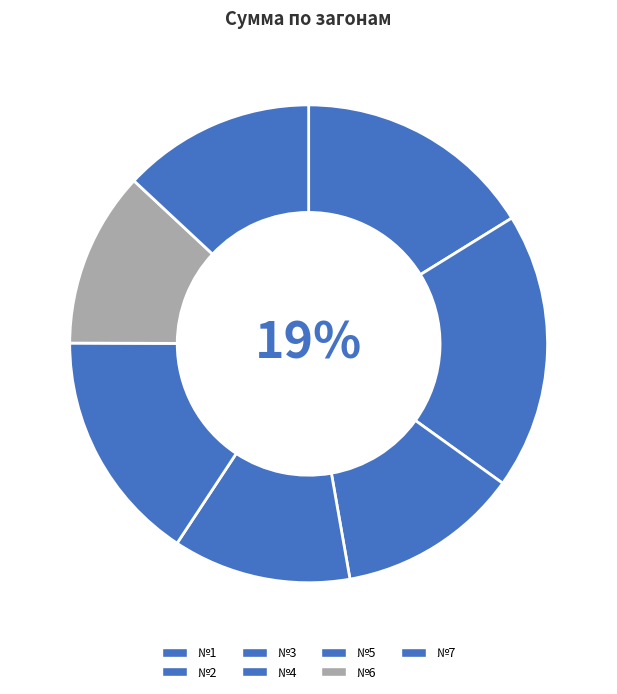

To the nearest percent, what portion does №3 represent?

12%